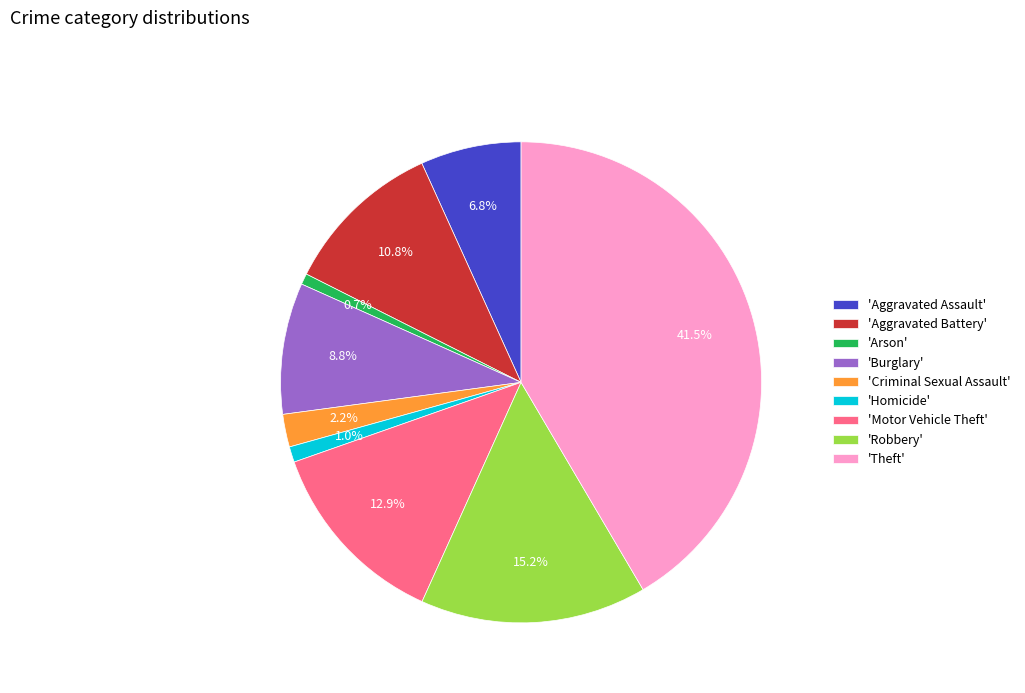

Which slice is the largest?

'Theft'